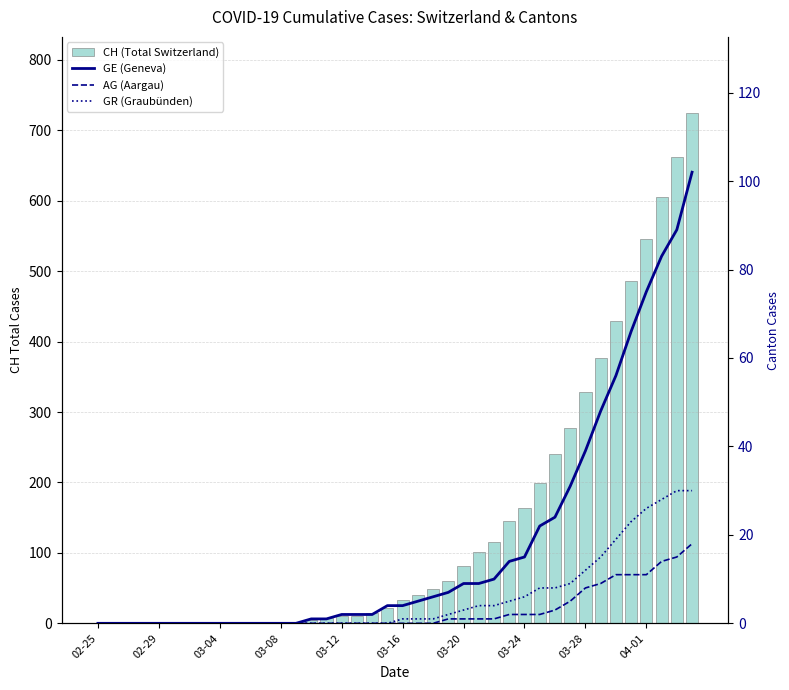

At how many categories does at least one series exceed 108?

14